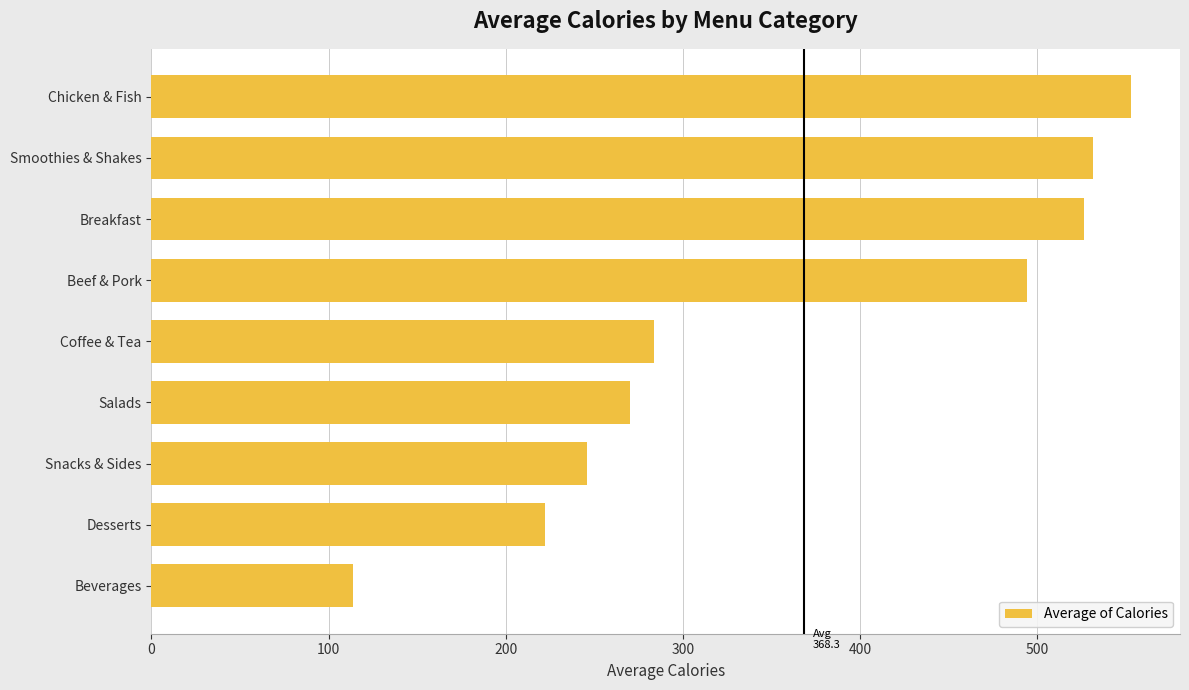

Reading bottom to top, transcribe all the data shown in this chart.

Beverages=113.7	Desserts=222.1	Snacks & Sides=245.8	Salads=270.0	Coffee & Tea=283.9	Beef & Pork=494.0	Breakfast=526.7	Smoothies & Shakes=531.4	Chicken & Fish=553.0